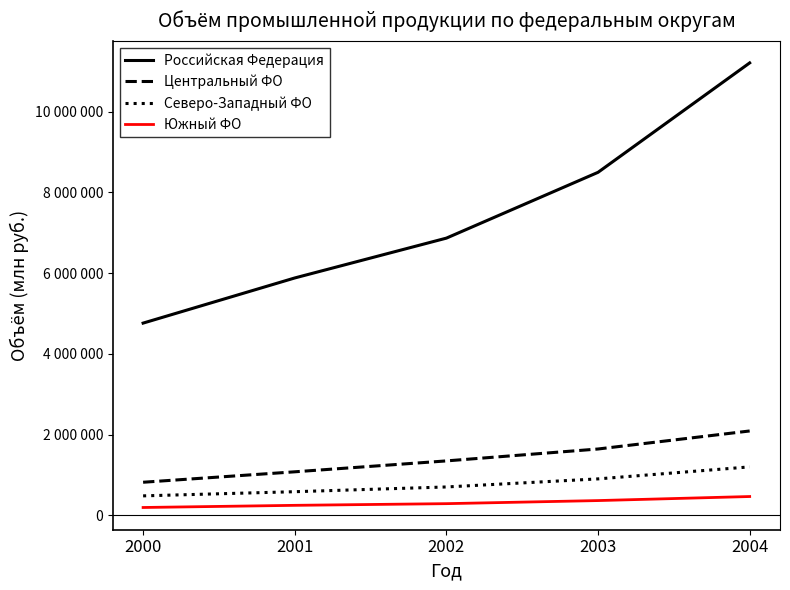

What are all the series names shown in the legend?

Российская Федерация, Центральный ФО, Северо-Западный ФО, Южный ФО